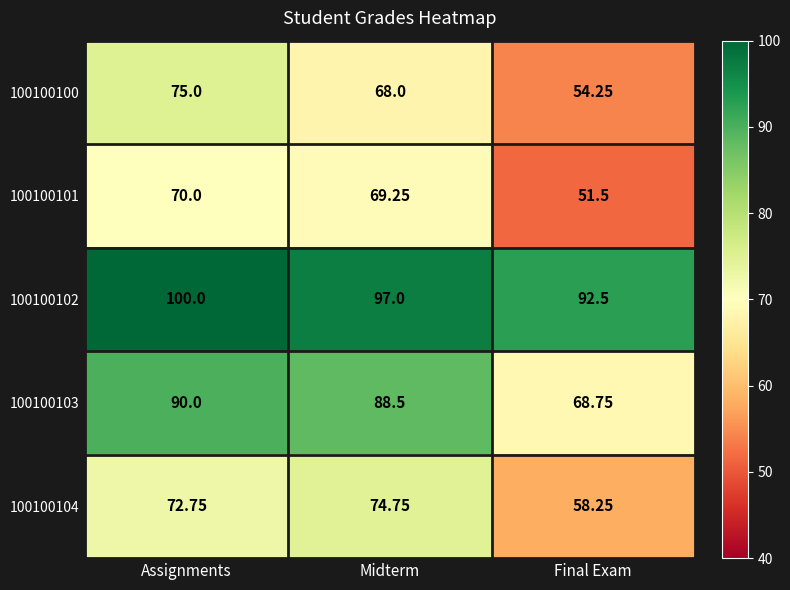

Which series changed the most between Assignments and Midterm?

100100100